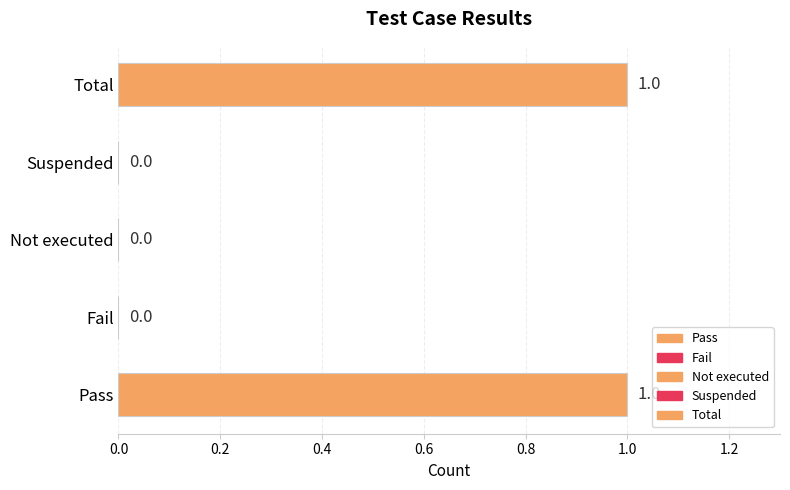

Which has a higher value, Suspended or Pass?

Pass